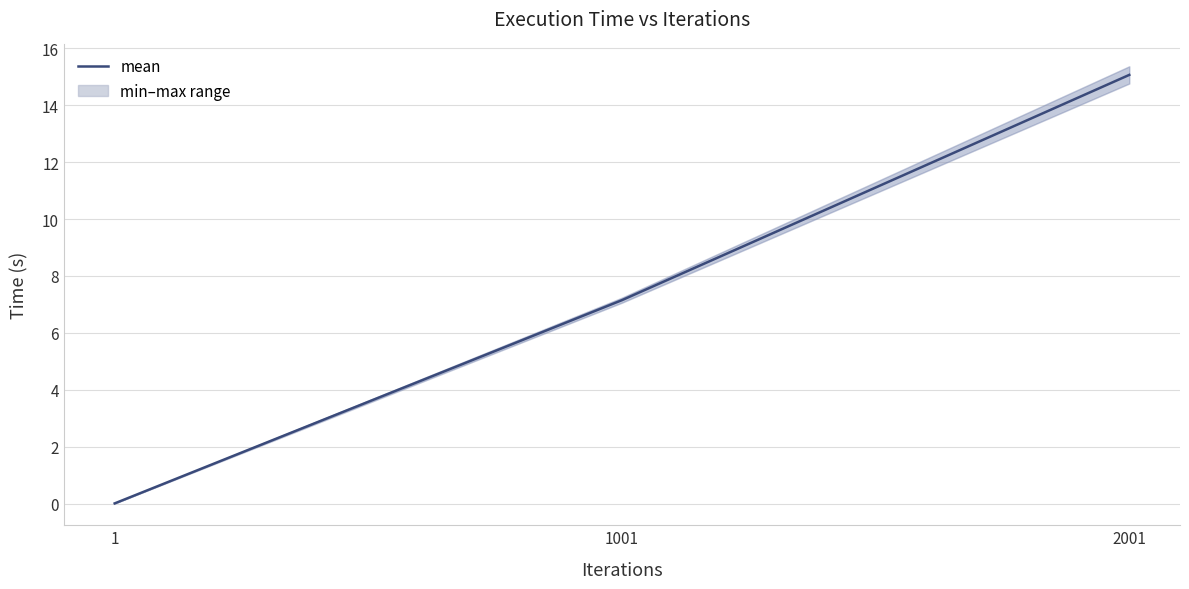

Where does the data first go above 7?

1001